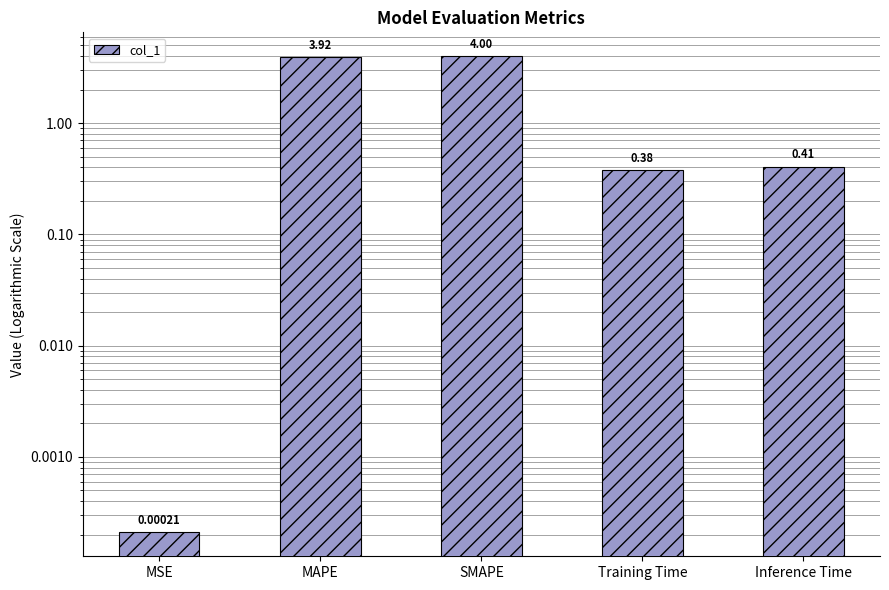

What position from the right is Training Time?

2